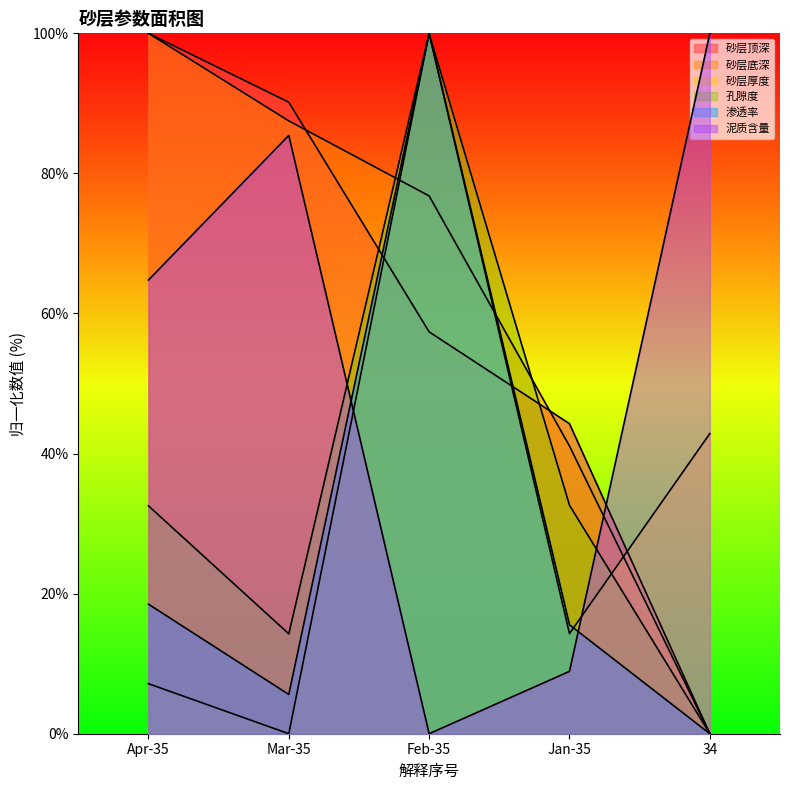

What are all the series names shown in the legend?

砂层顶深, 砂层底深, 砂层厚度, 孔隙度, 渗透率, 泥质含量